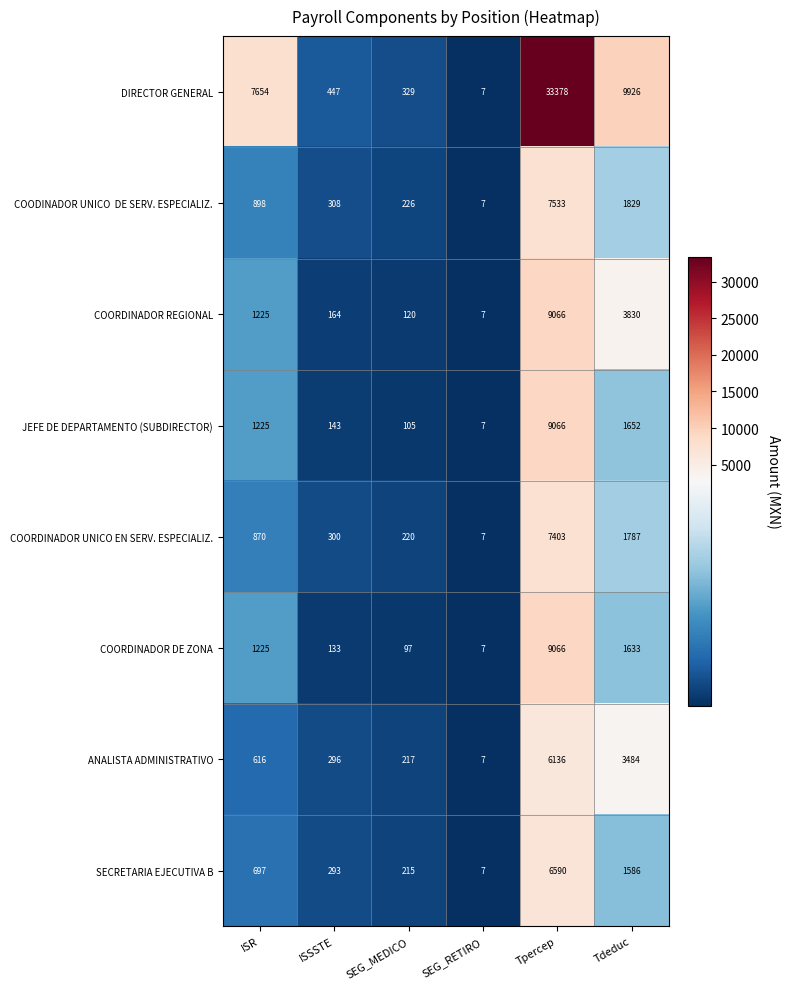

At how many categories does at least one series exceed 2404?

3